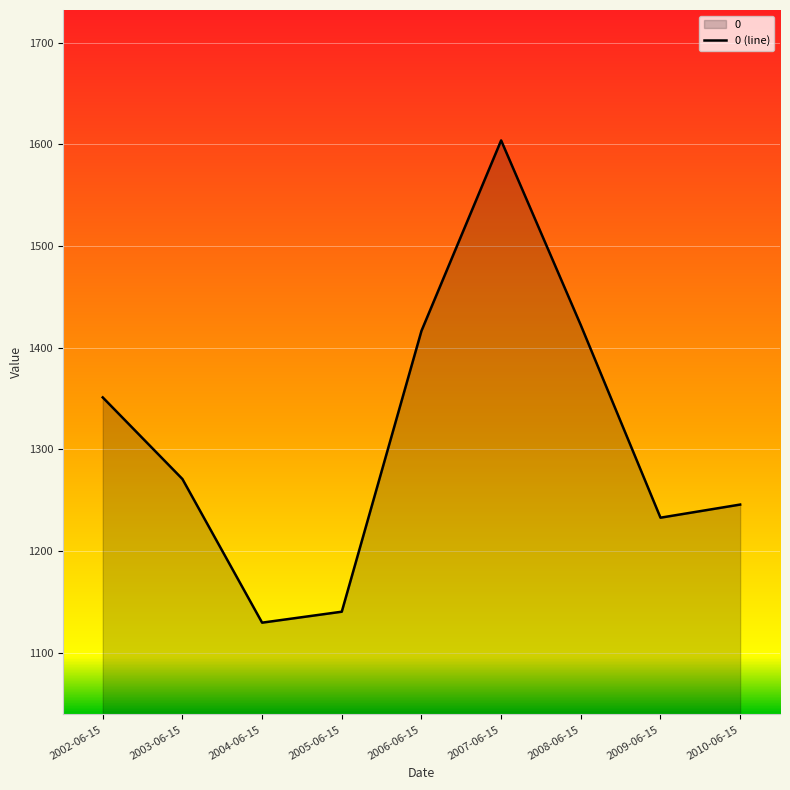

What is the difference between the maximum and second lowest values?

463.7